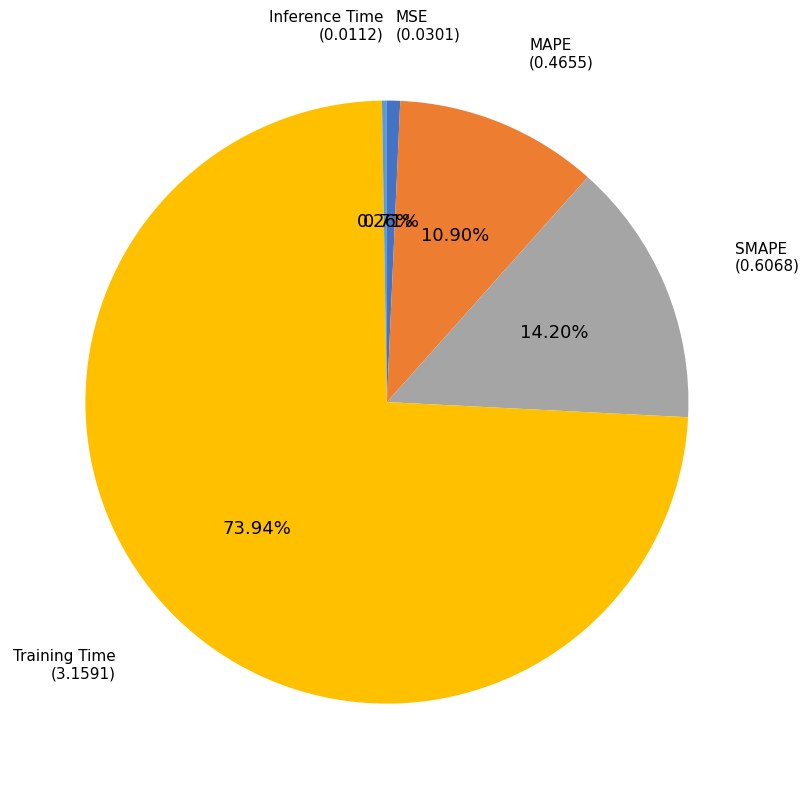

Does any single category account for the majority?

Yes